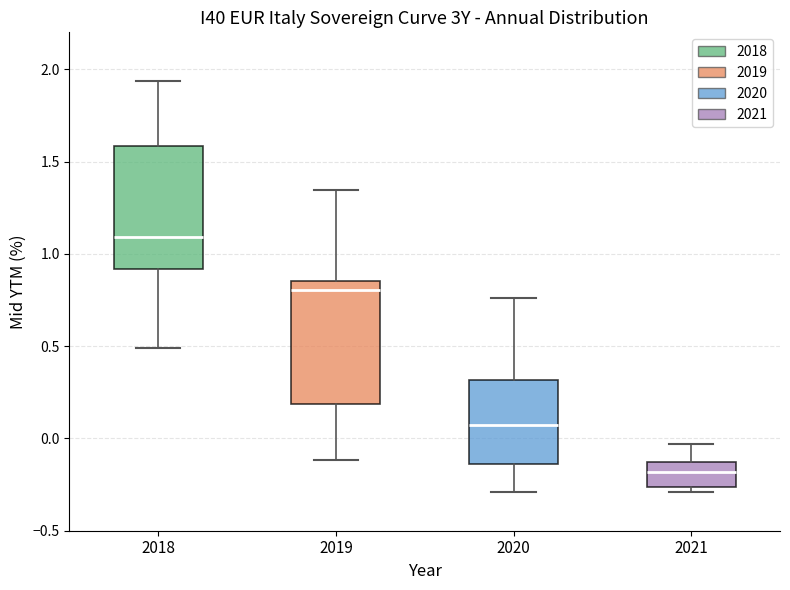

Where is the lower edge of the box at x = 2021 on the y-axis? The values are not printed on the chart, so give them approximately, as read against the axis.

-0.25